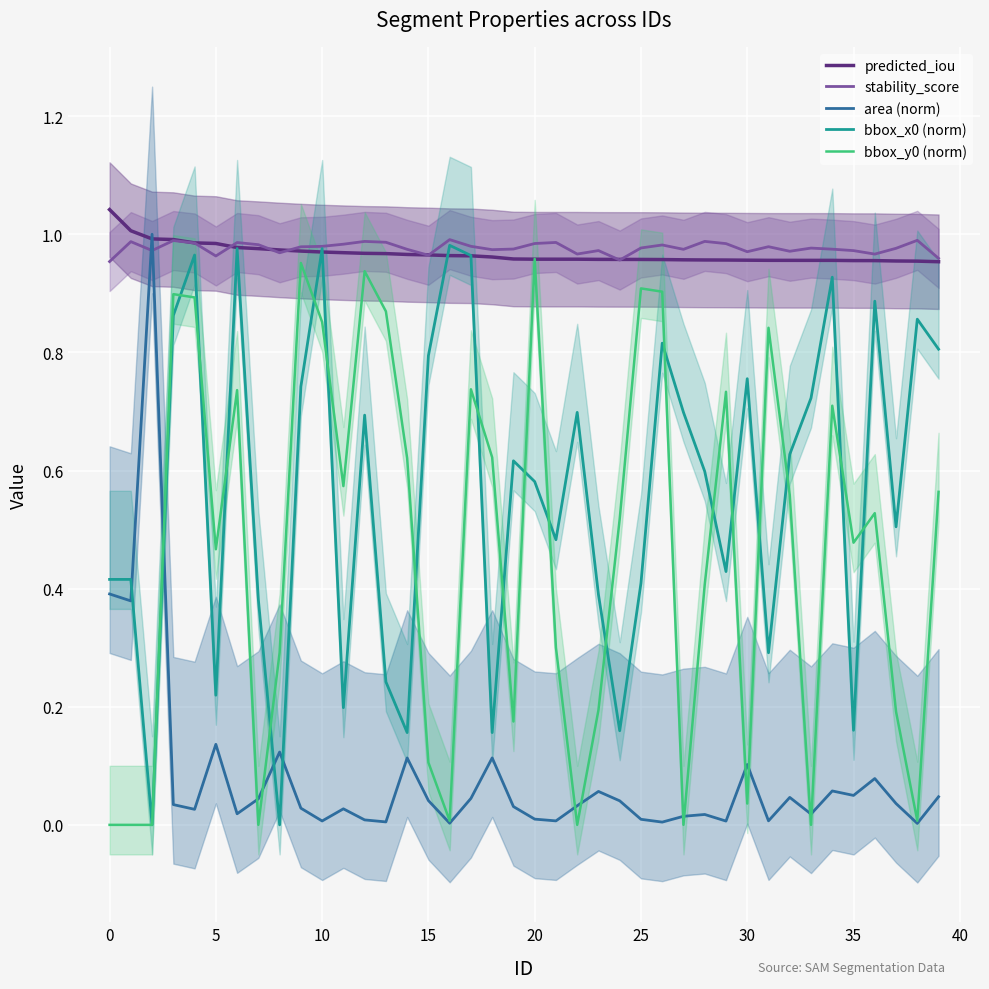

True or false: bbox_x0 (norm) has more than 1 interior local peaks.

True